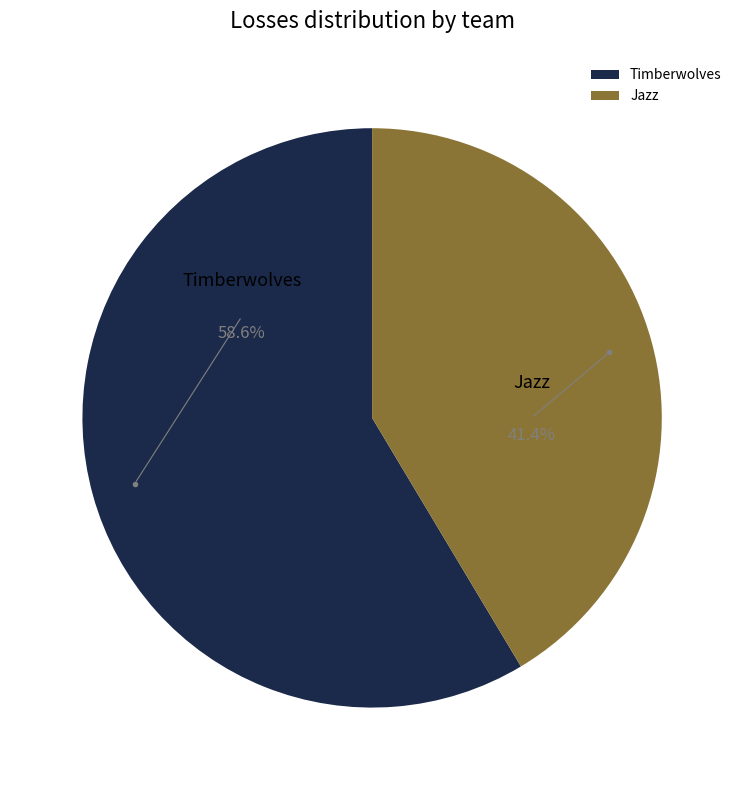

To the nearest percent, what is the difference between the largest and smallest slice percentages?

17%